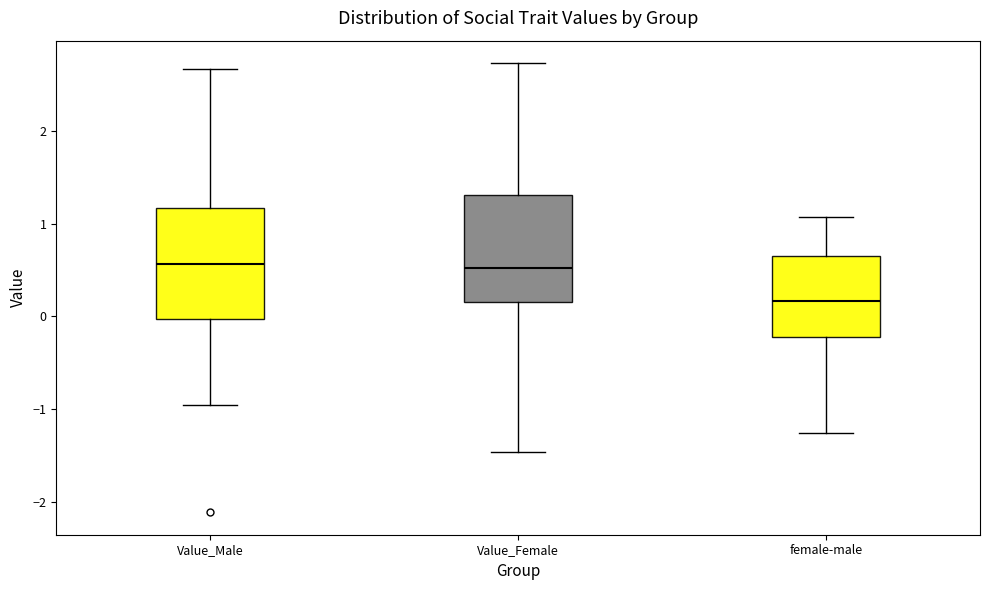

Reading left to right, read every box against the y-axis: the position of its median line, the range the box covers, and the ends of its whiskers. The values are not printed on the chart, so give them approximately, as read against the axis.

Value_Male: median 0.6, box 0.0 to 1.2, whiskers -1.0 to 2.7
Value_Female: median 0.5, box 0.2 to 1.3, whiskers -1.5 to 2.7
female-male: median 0.2, box -0.2 to 0.6, whiskers -1.3 to 1.1